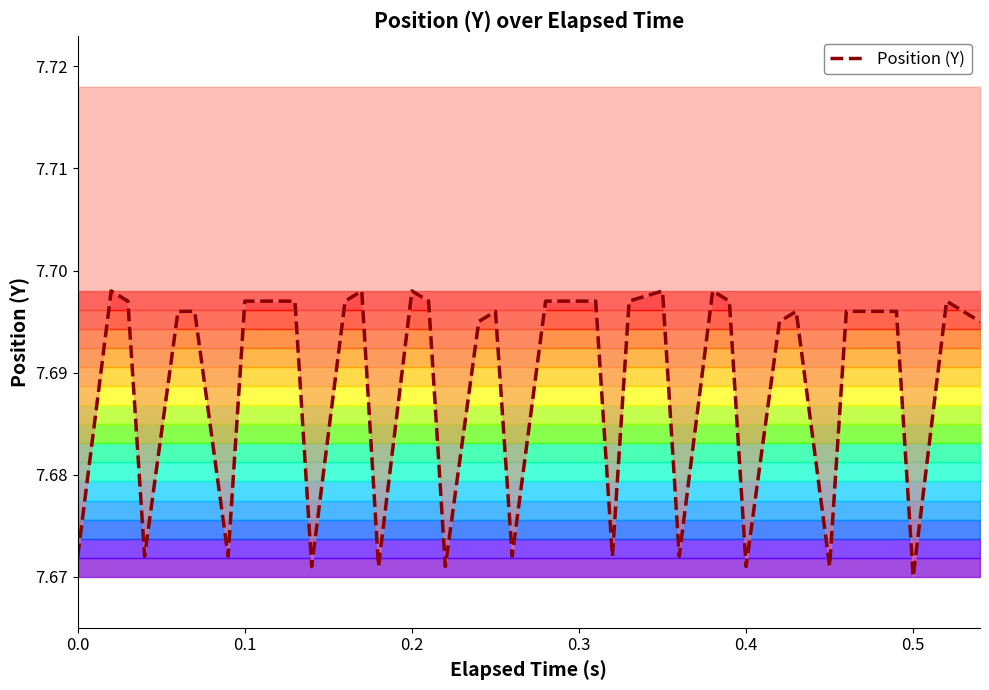

What is the average value?

7.7